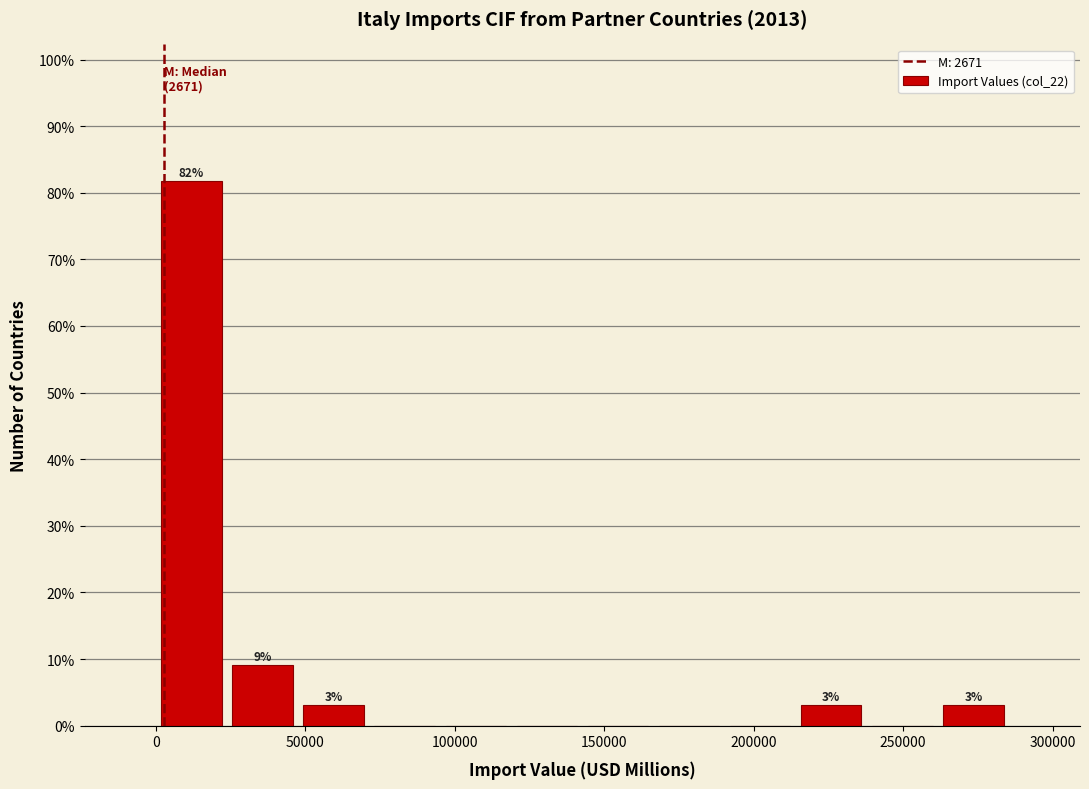

Over which range of the x-axis is the bar tallest?

0 to 25000